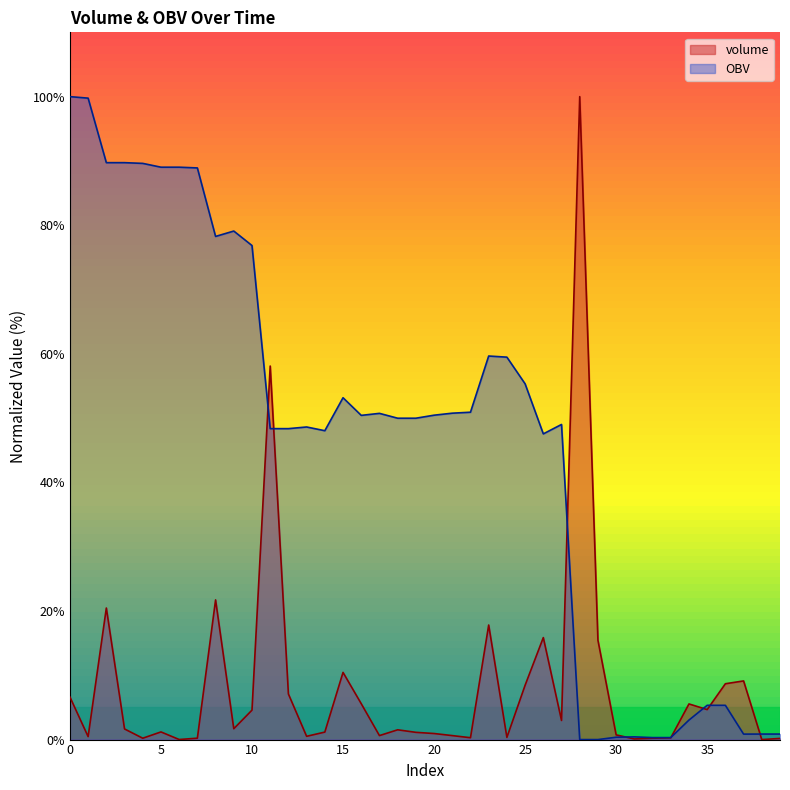

How many data points in OBV are above 50?

20